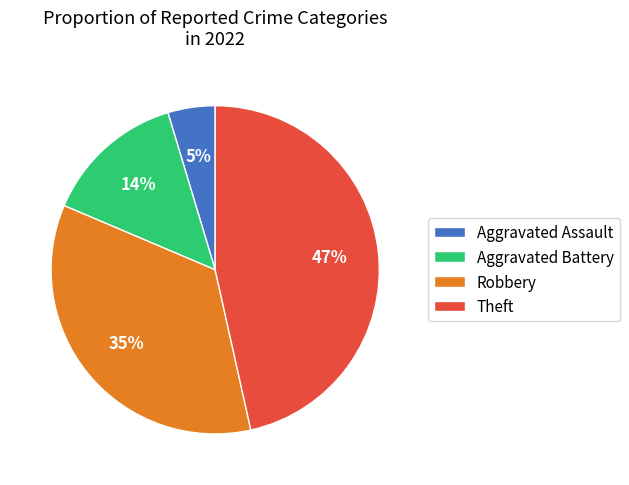

What percentage is the Theft slice, to the nearest percent?

47%